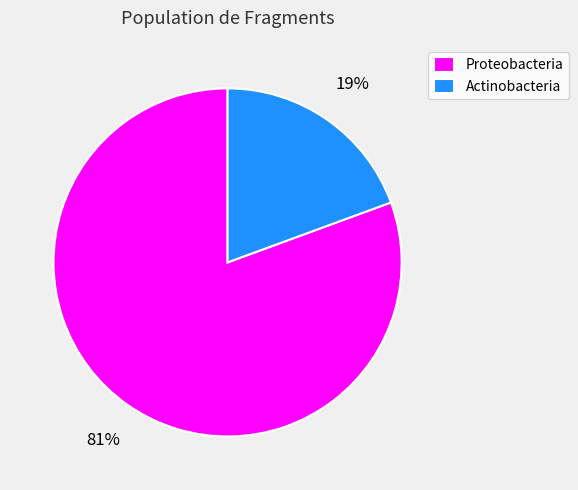

Between Proteobacteria and Actinobacteria, which is larger?

Proteobacteria